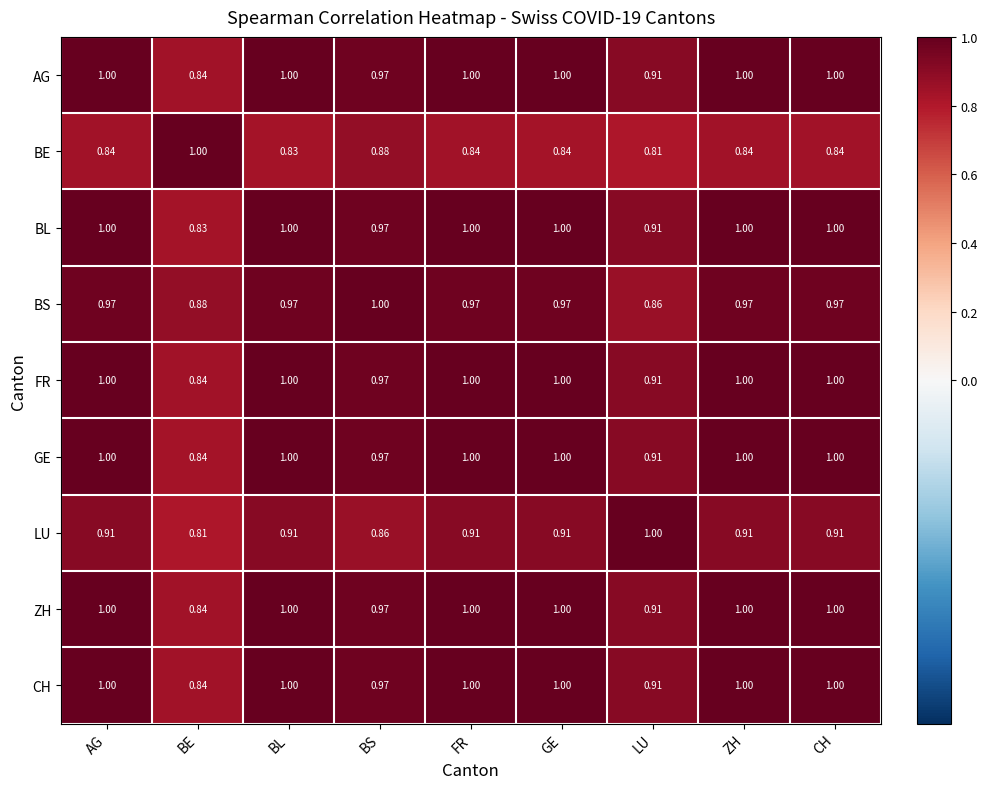

Is the value of ZH at ZH greater than the value of LU at CH?

Yes